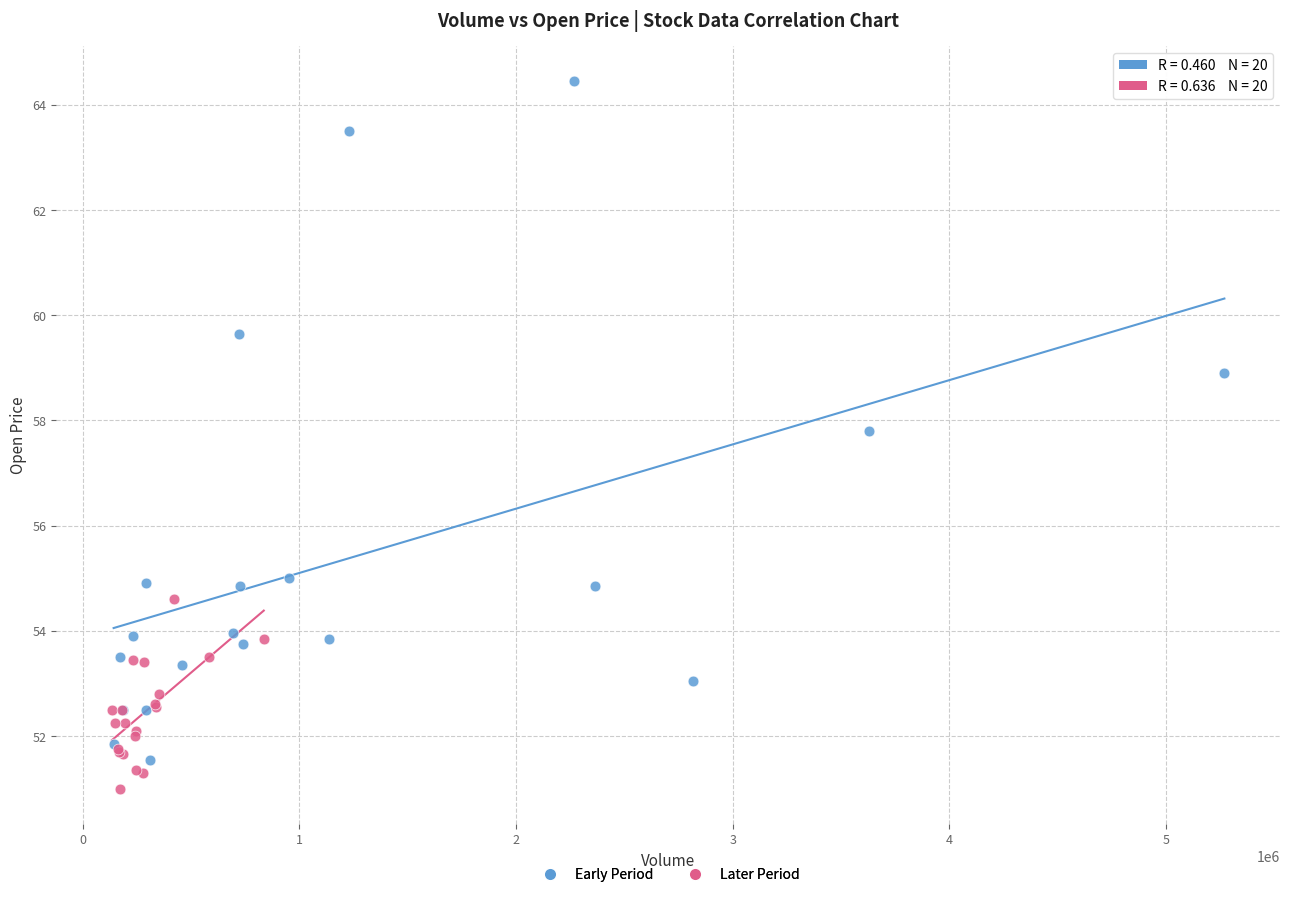

Which series has the widest spread of Y values?

Early Period